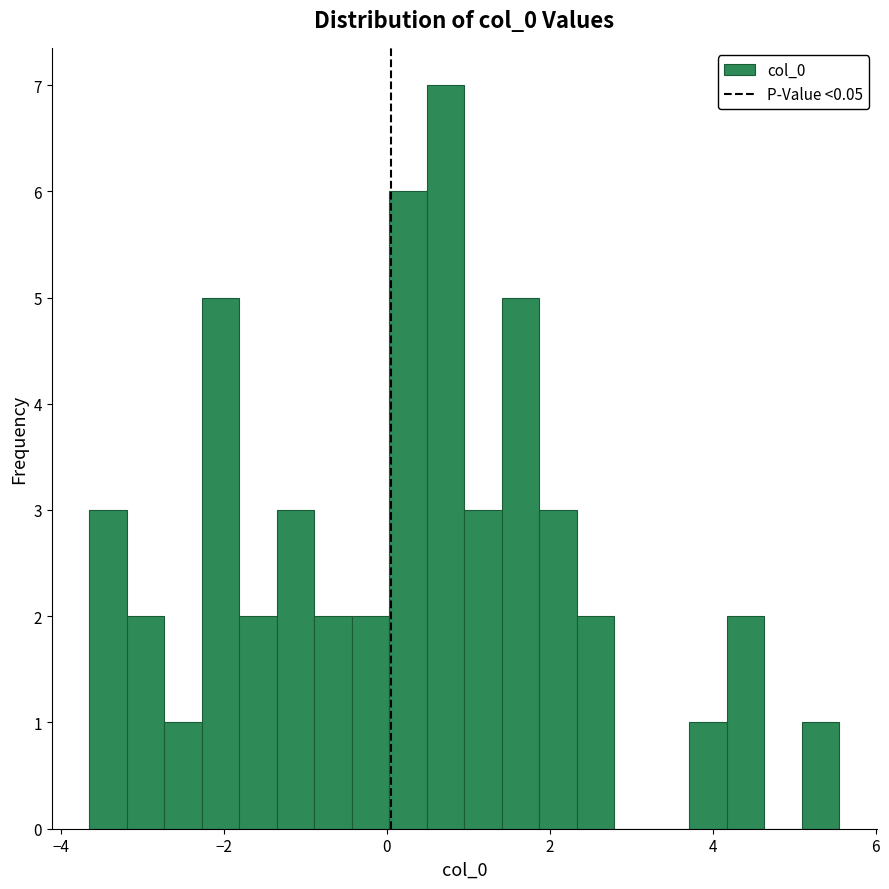

Around what value on the x-axis is the tallest bar? Give the approximate position of its centre, as read against the axis.

0.8